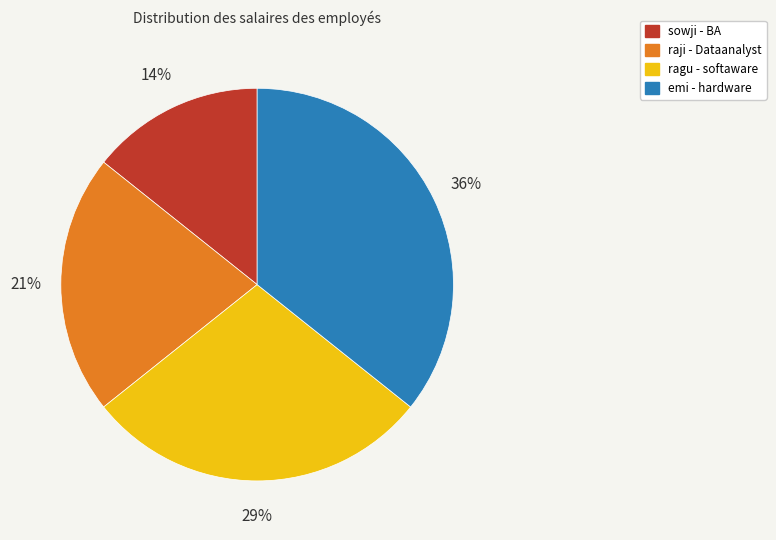

Is there a majority slice in this chart?

No